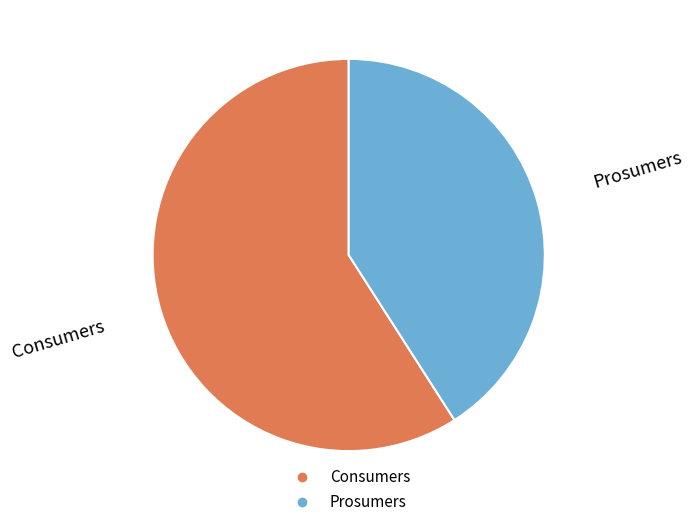

Do Prosumers and Consumers together represent more than half of the pie?

Yes